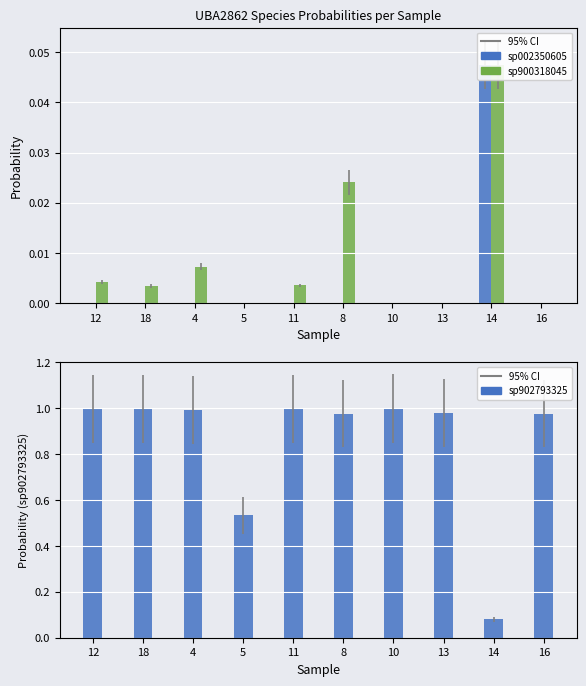

What are all the series names shown in the legend?

sp002350605, sp900318045, sp902793325